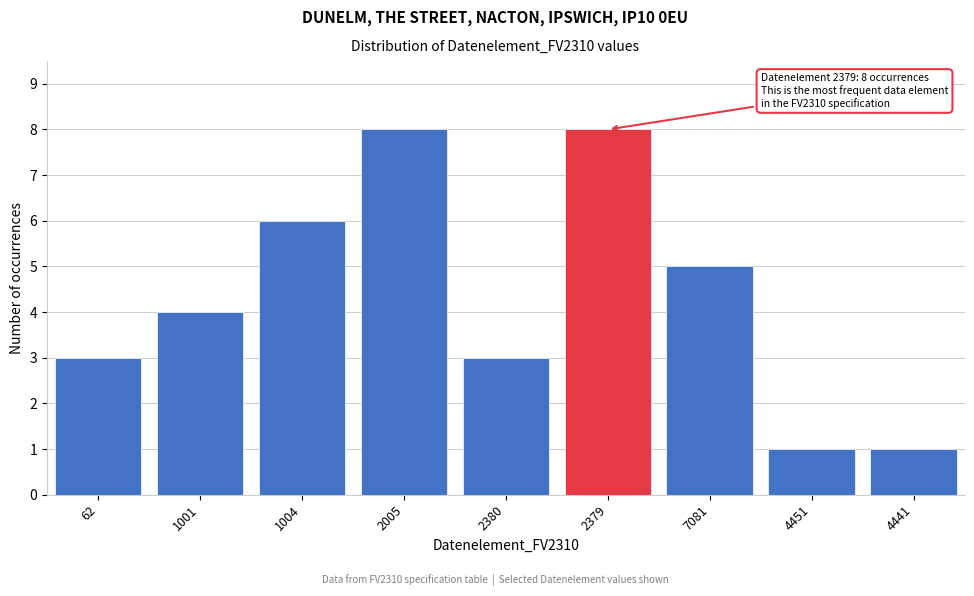

Reading left to right, transcribe all the data shown in this chart.

62=3	1001=4	1004=6	2005=8	2380=3	2379=8	7081=5	4451=1	4441=1